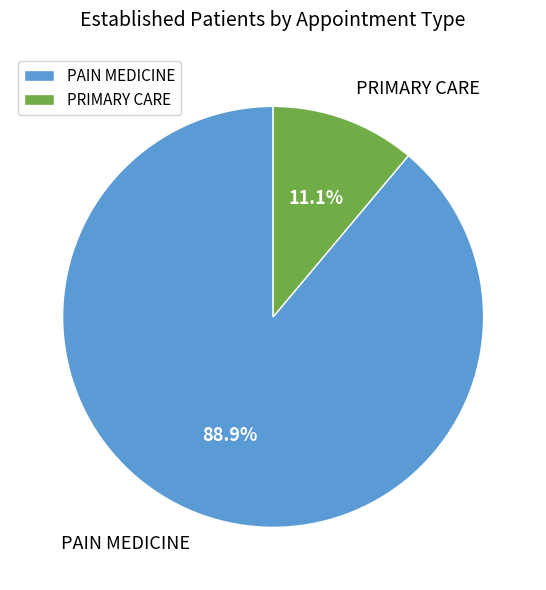

To the nearest percent, what is the combined percentage of PRIMARY CARE and PAIN MEDICINE?

100%